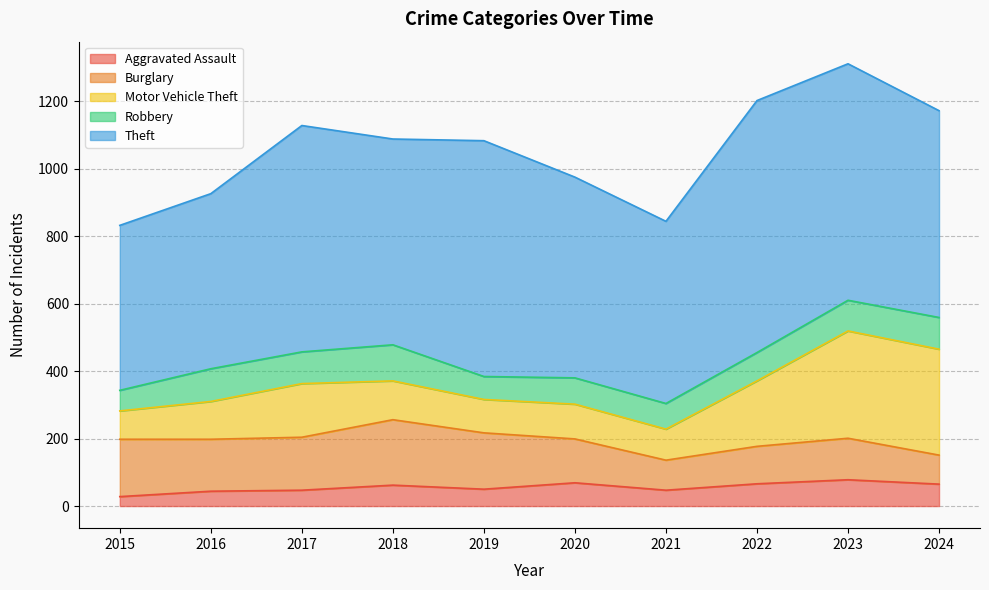

The Theft series shows 519 at 2016. True or false?

True